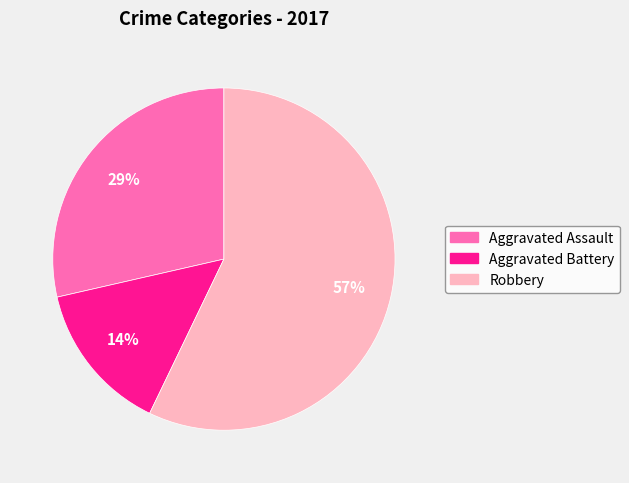

Is there a majority slice in this chart?

Yes